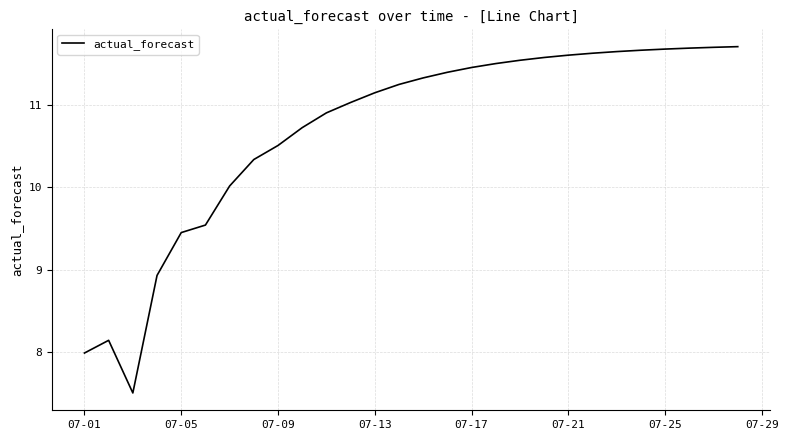

What is the maximum value shown in the chart?

11.7